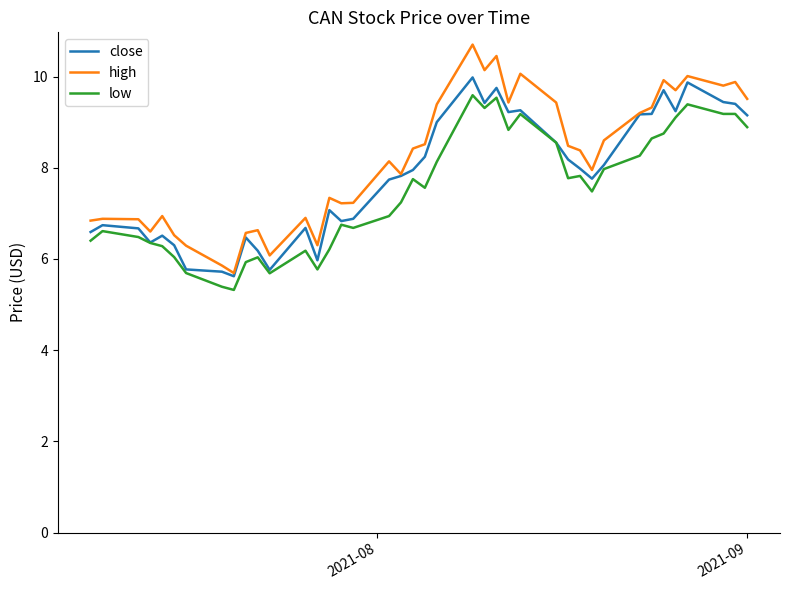

What is the maximum value shown in the chart?

10.7